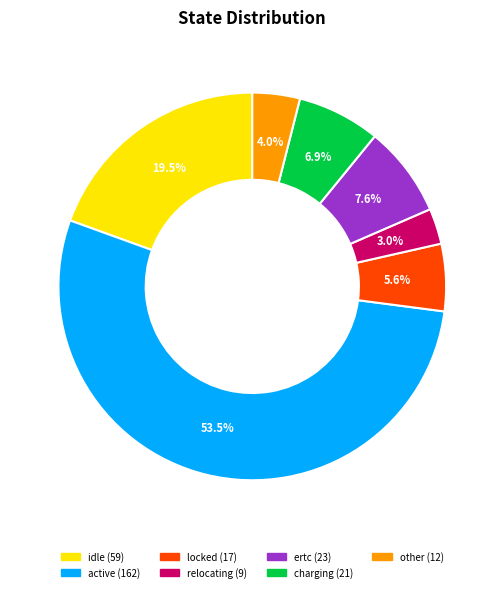

Is there any slice that represents more than half of the pie?

Yes